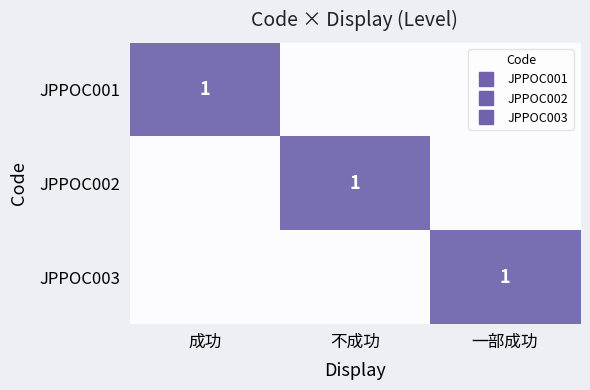

What is the total value across all series at 成功?

1